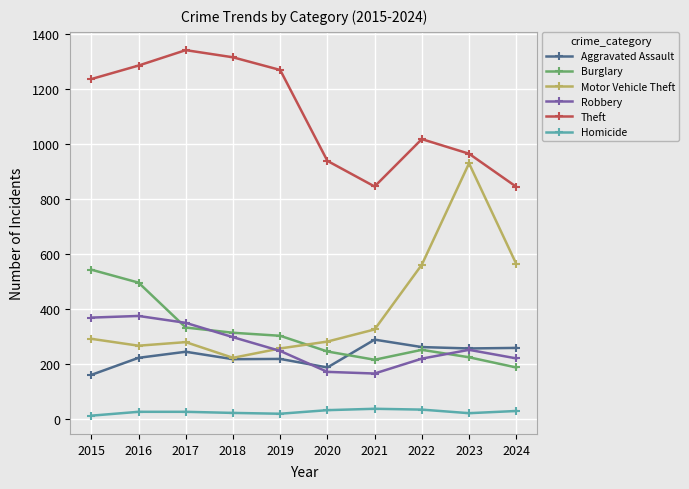

The Motor Vehicle Theft series shows 280 at 2017. True or false?

True